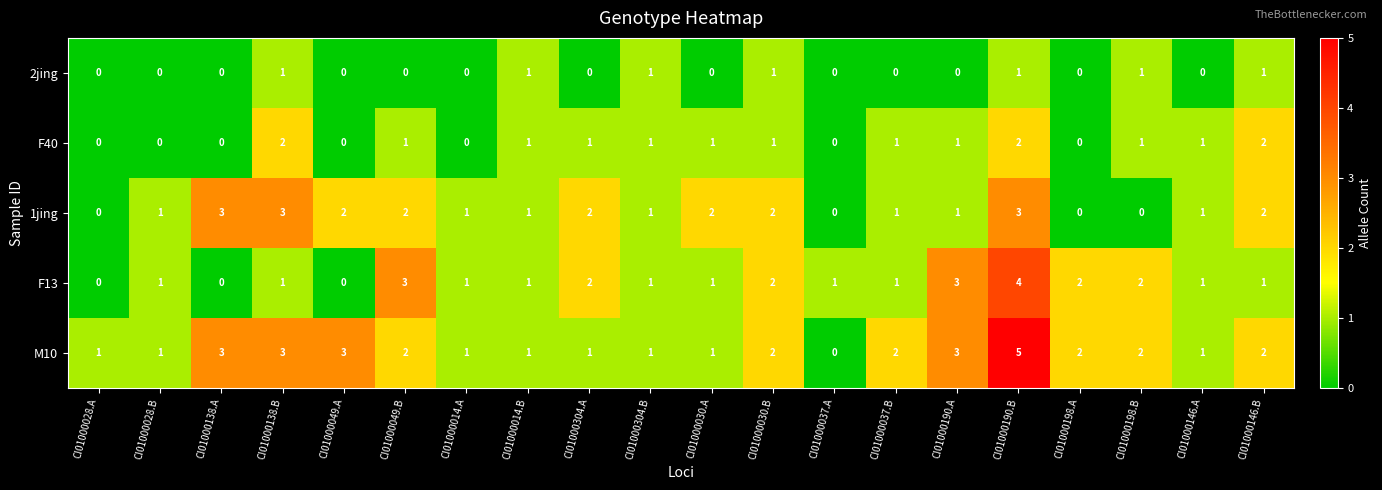

What is the spread (max minus min) of values at CI01000030.B?

1